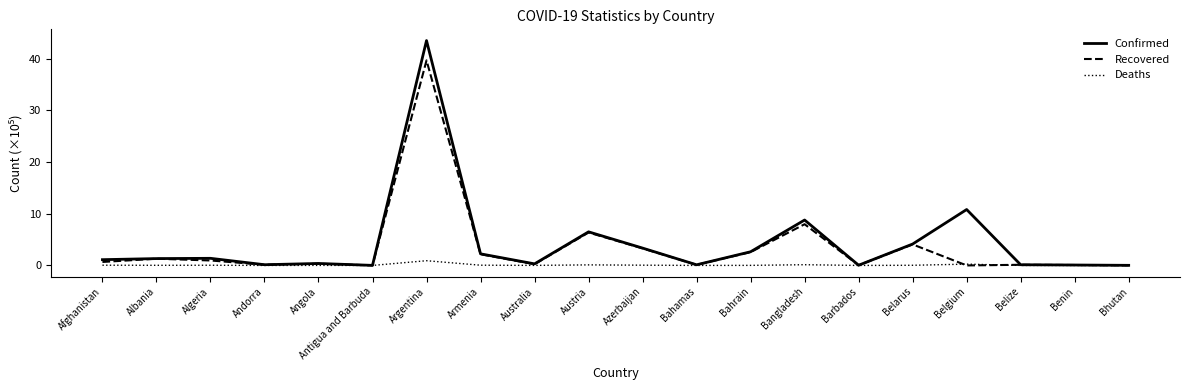

What is the sum of the Deaths values at Armenia and Belgium?

0.3